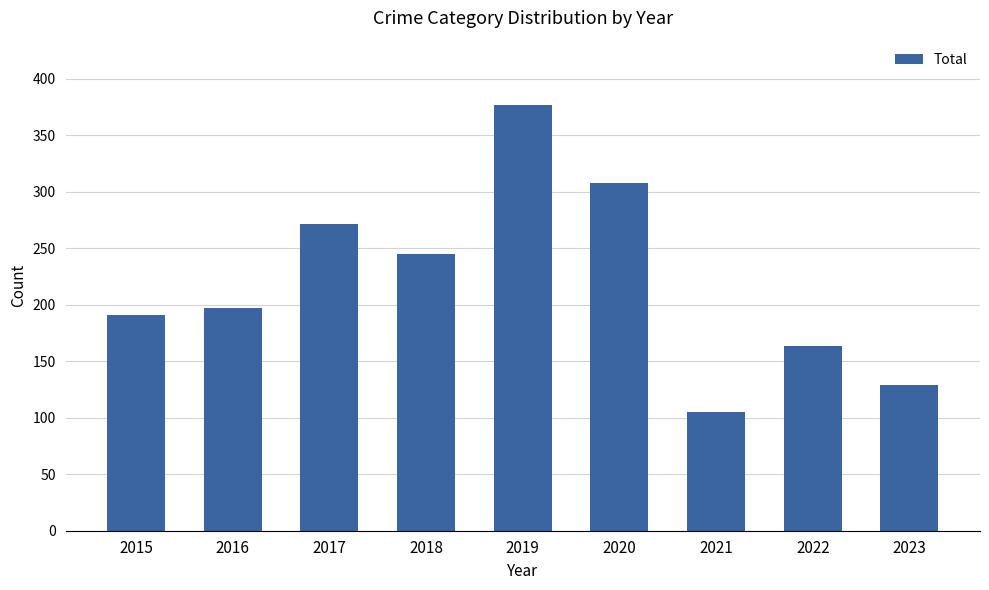

List the labels in order of value, smallest first.

2021, 2023, 2022, 2015, 2016, 2018, 2017, 2020, 2019